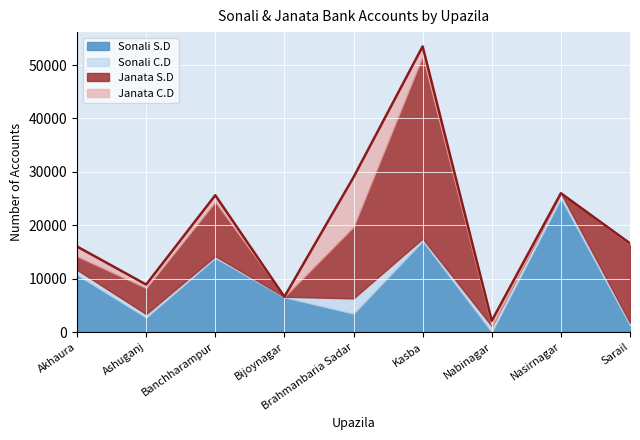

Reading right to left, list all the values displayed in this chart.

Sonali S.D: Sarail=1270	Nasirnagar=25000	Nabinagar=0	Kasba=17050	Brahmanbaria Sadar=3450	Bijoynagar=6500	Banchharampur=13878	Ashuganj=2717	Akhaura=10724
Sonali C.D: Sarail=447	Nasirnagar=1000	Nabinagar=1092	Kasba=450	Brahmanbaria Sadar=2847	Bijoynagar=105	Banchharampur=335	Ashuganj=639	Akhaura=925
Janata S.D: Sarail=14710	Nasirnagar=0	Nabinagar=0	Kasba=34202	Brahmanbaria Sadar=13429	Bijoynagar=0	Banchharampur=10195	Ashuganj=4895	Akhaura=2560
Janata C.D: Sarail=182	Nasirnagar=0	Nabinagar=1010	Kasba=1803	Brahmanbaria Sadar=9272	Bijoynagar=0	Banchharampur=1215	Ashuganj=642	Akhaura=1810